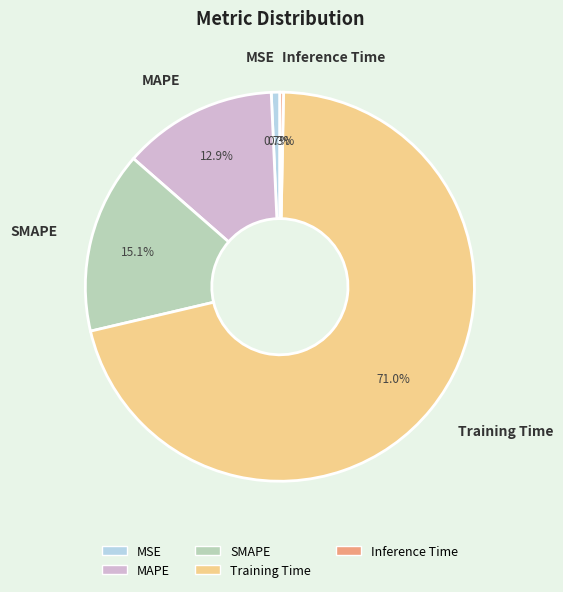

Which has a higher value, Inference Time or SMAPE?

SMAPE